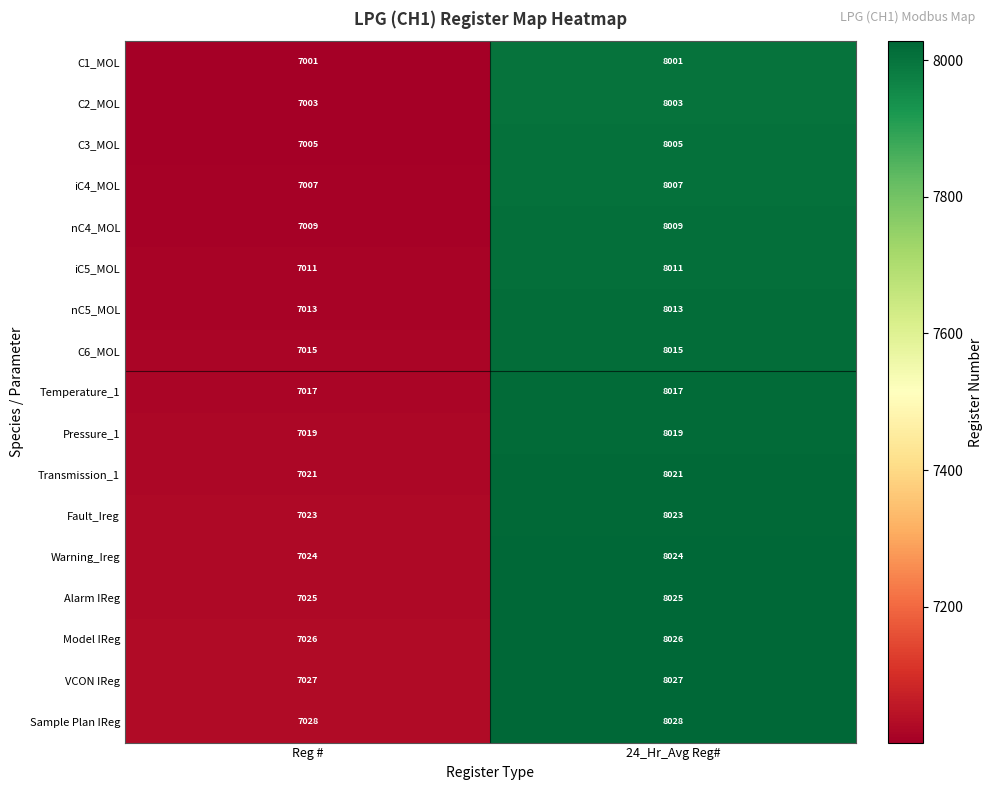

Which category has the lowest value across all series?

Reg #